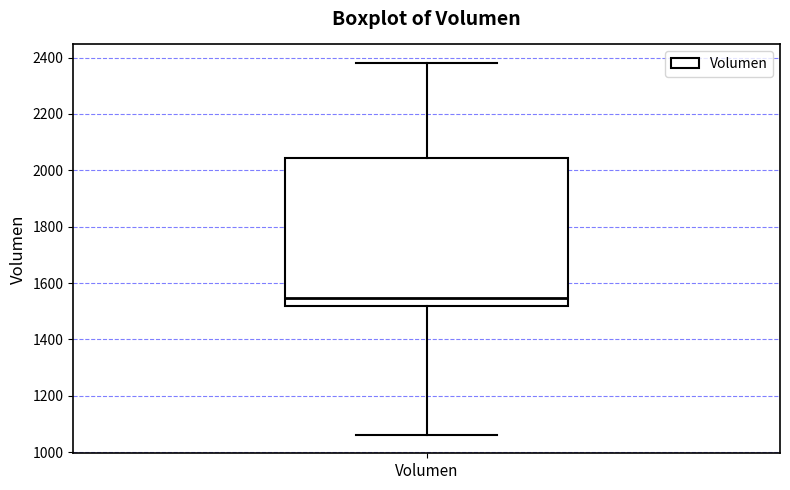

Where is the upper edge of the box for Volumen on the y-axis? The values are not printed on the chart, so give them approximately, as read against the axis.

2040